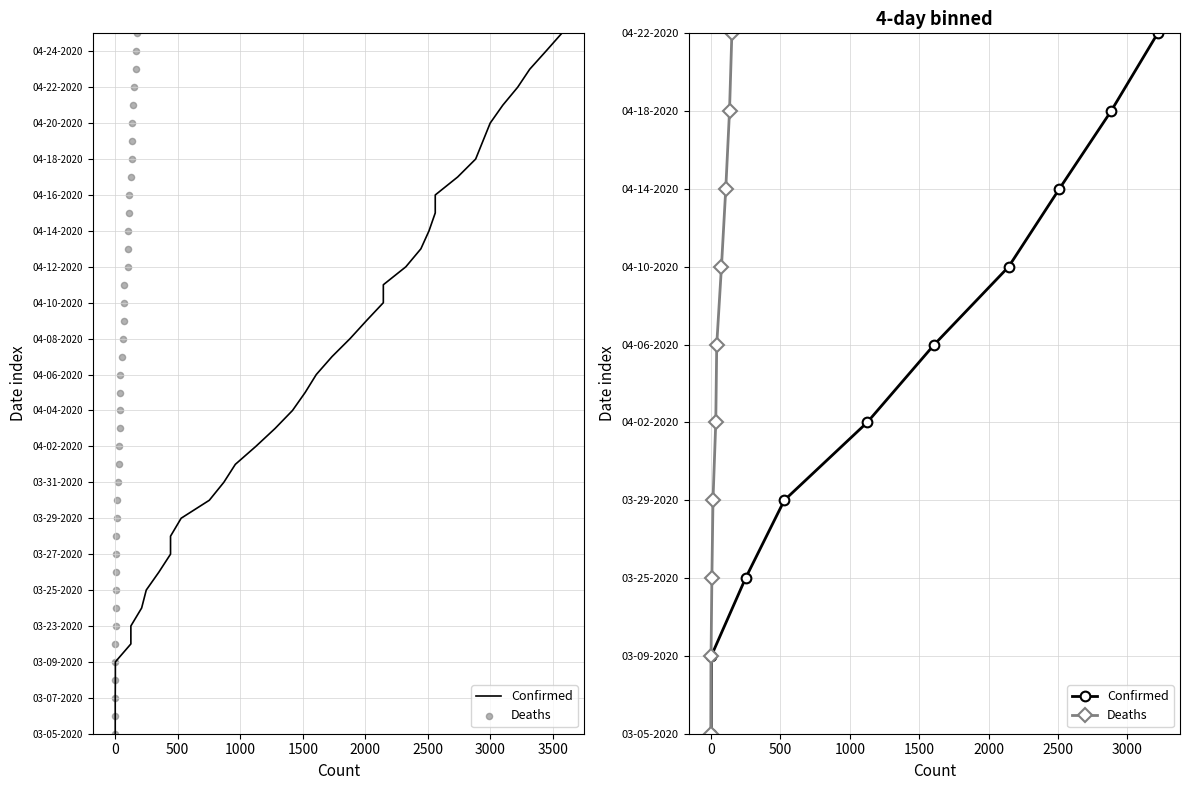

What are all the series names shown in the legend?

Confirmed, Deaths